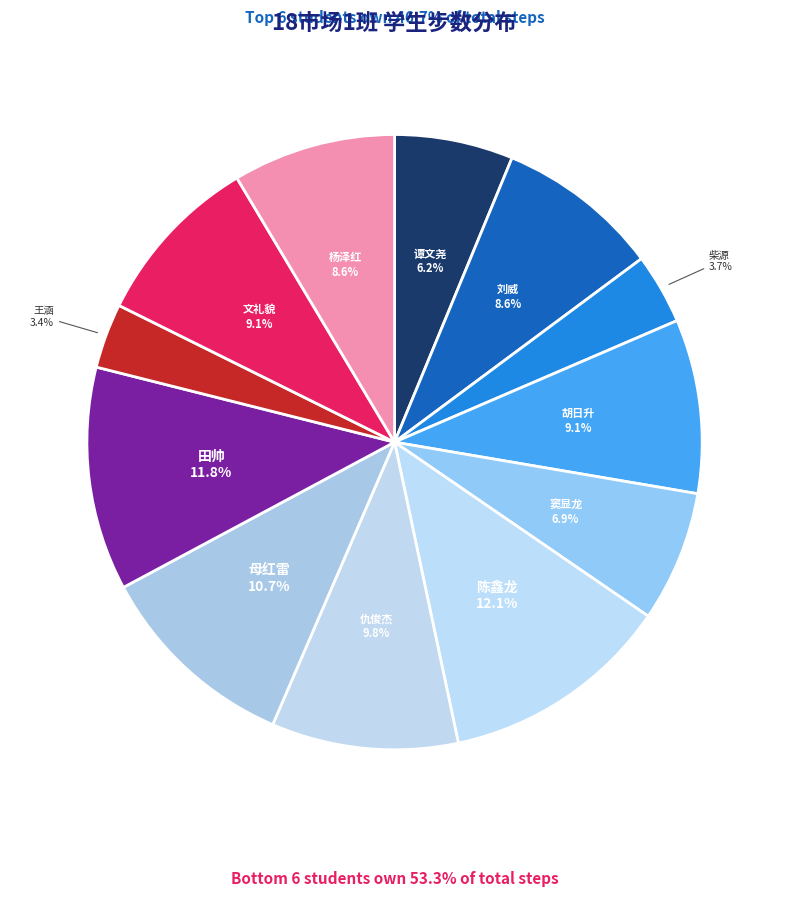

Which has a higher value, 仇俊杰 or 胡日升?

仇俊杰